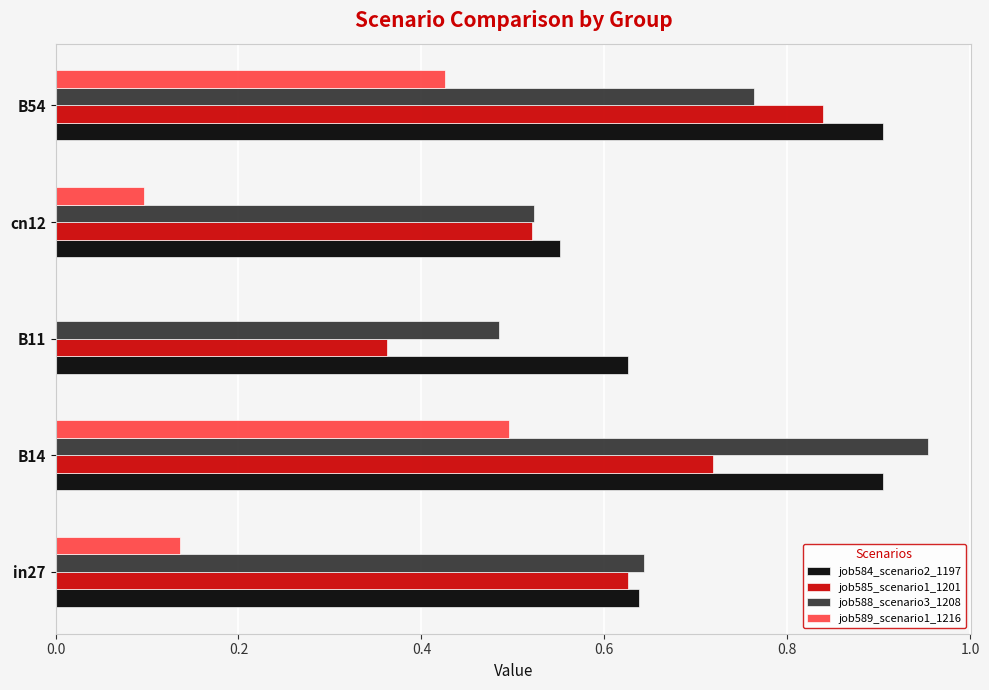

Which series changed the most between B11 and cn12?

job585_scenario1_1201